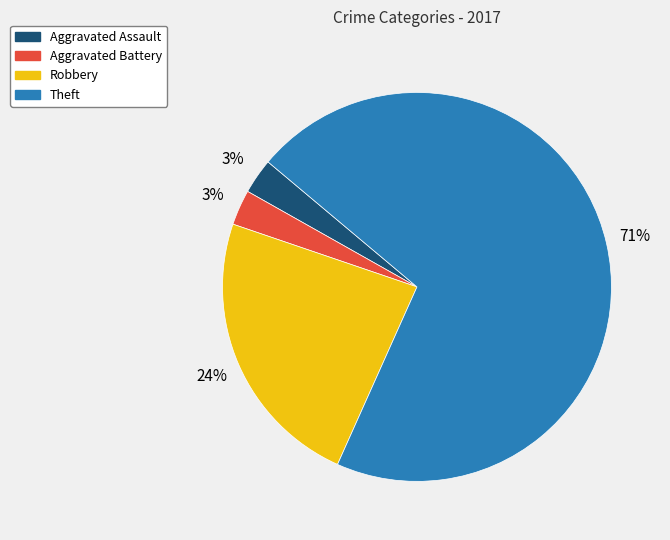

How many segments does this pie chart have?

4